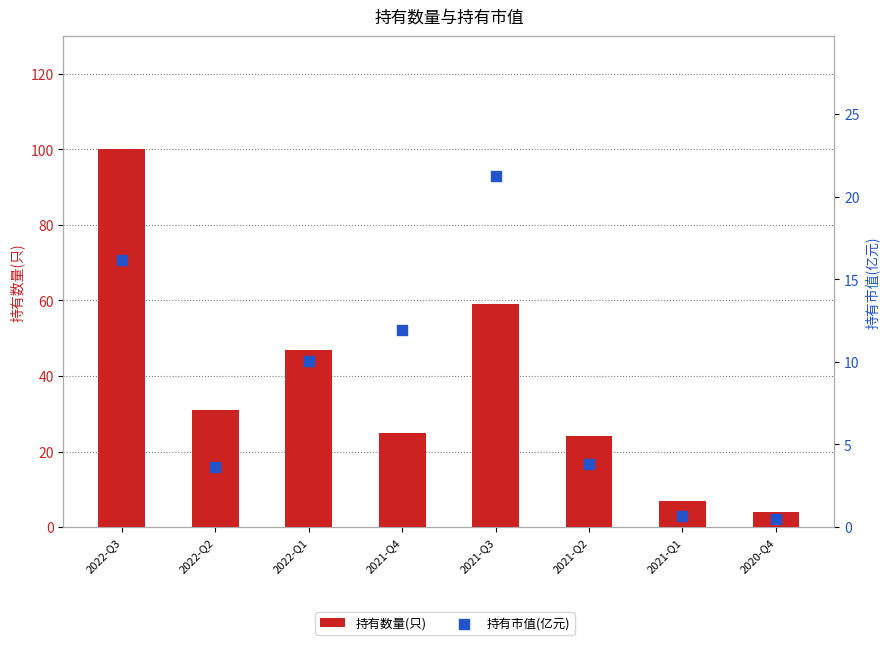

Which series has the largest Y range (max minus min)?

持有数量(只)